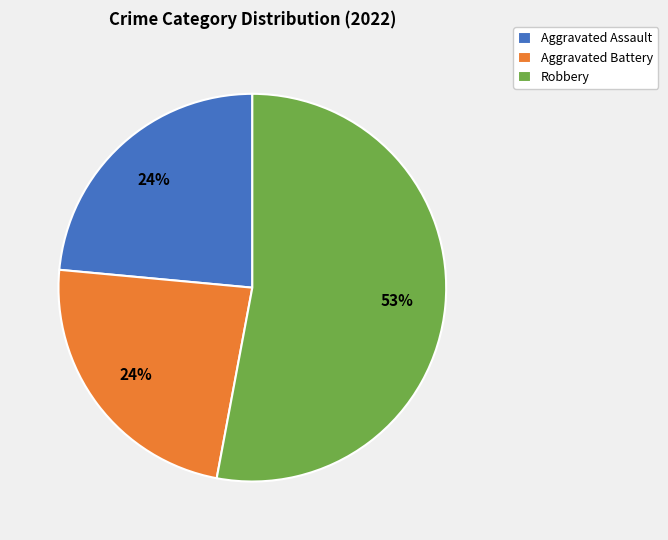

Does Robbery account for over 50% of the chart?

Yes